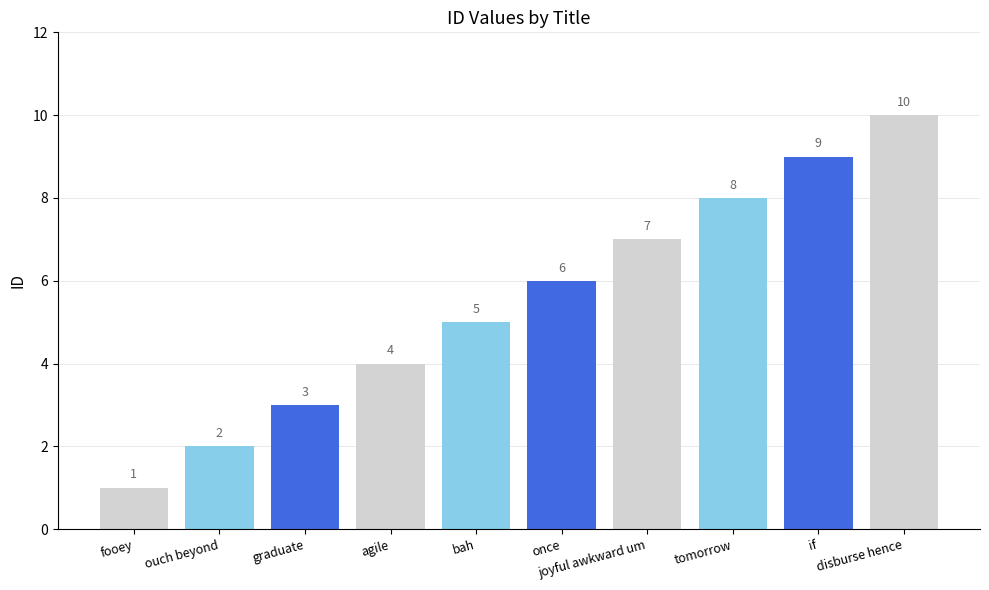

What is the label of the 4th bar from the right?

joyful awkward um